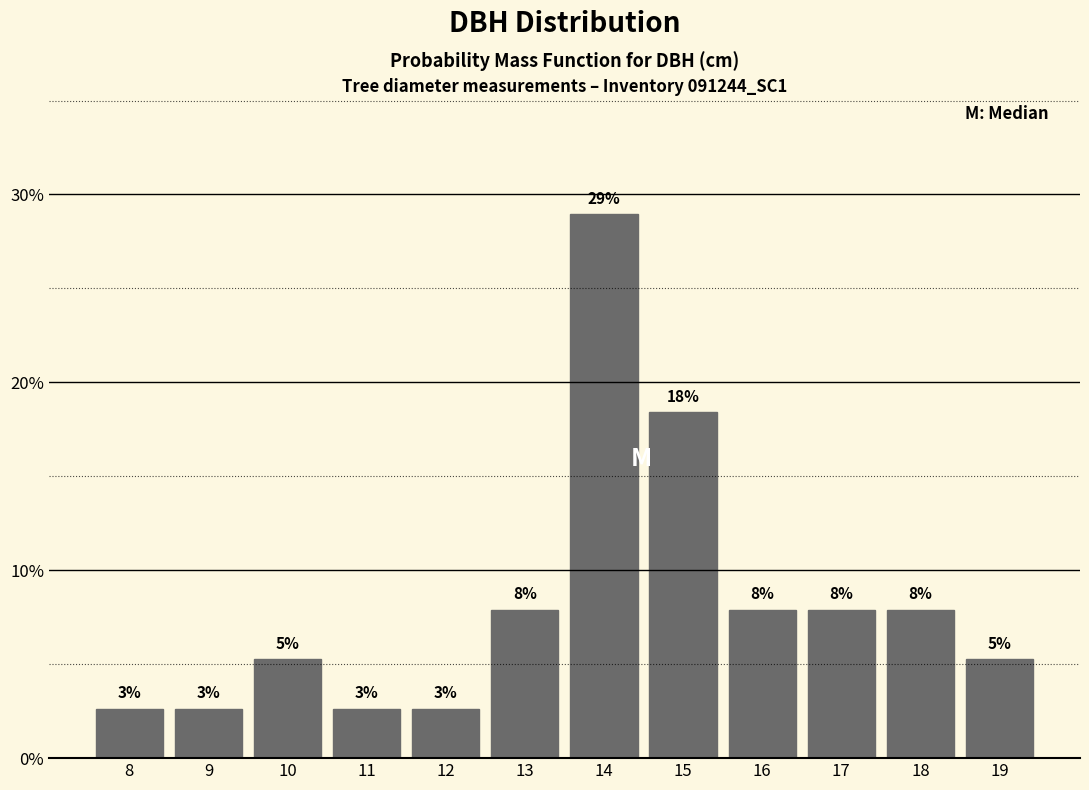

How many bars are there in total?

12